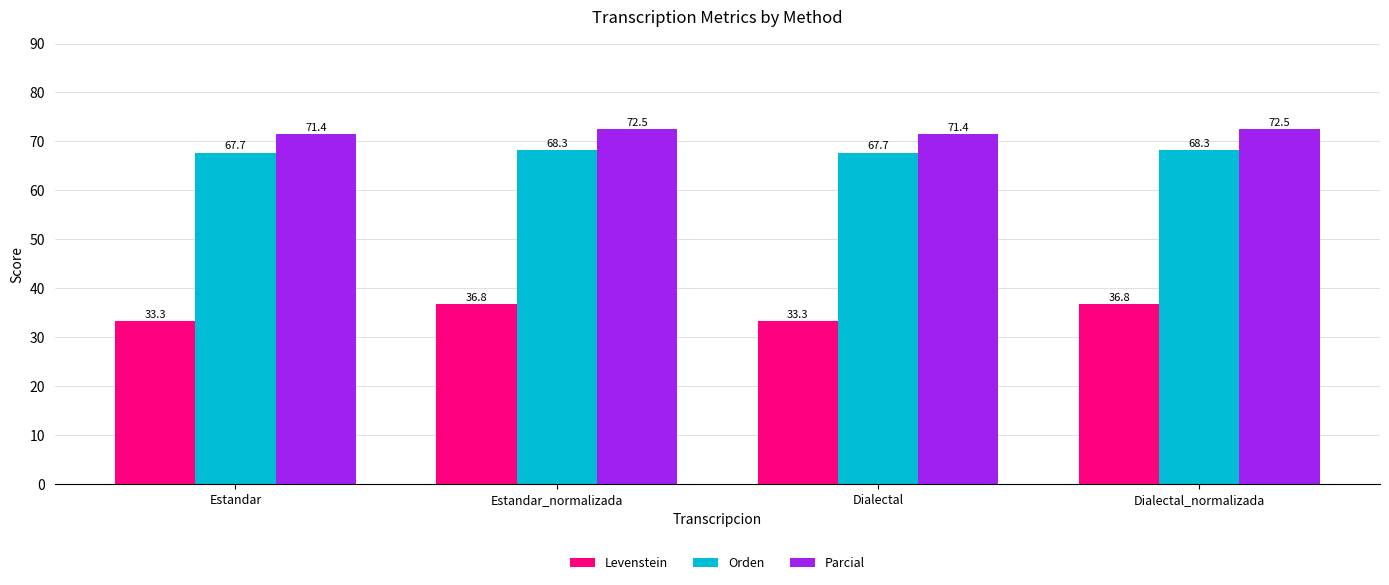

The value of Orden at Estandar is 32.3. True or false?

False